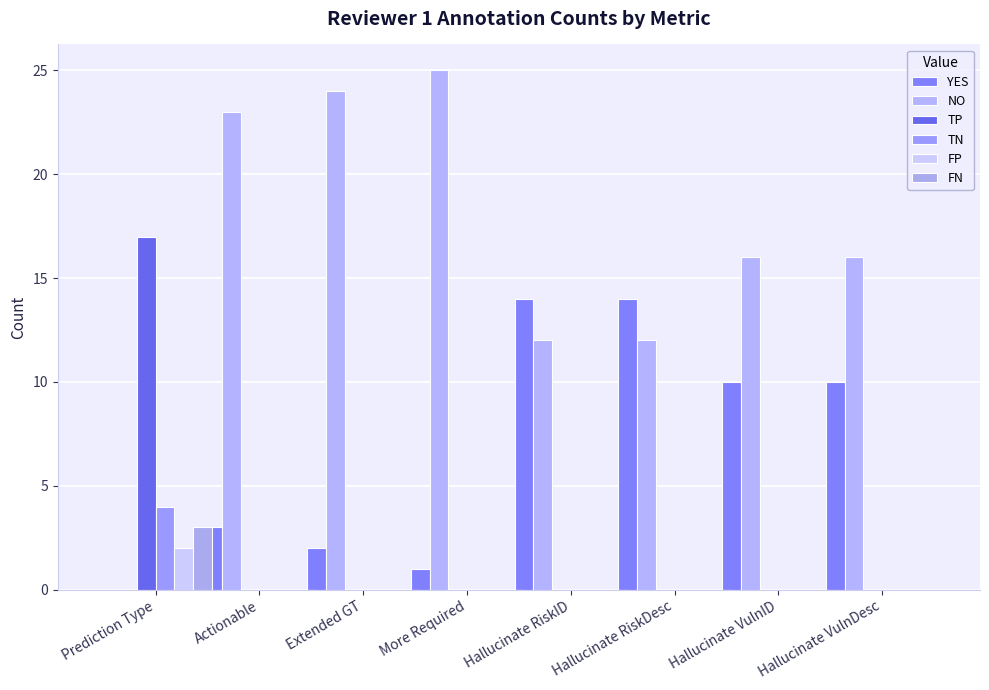

Which category has the lowest value in the TP series?

Actionable